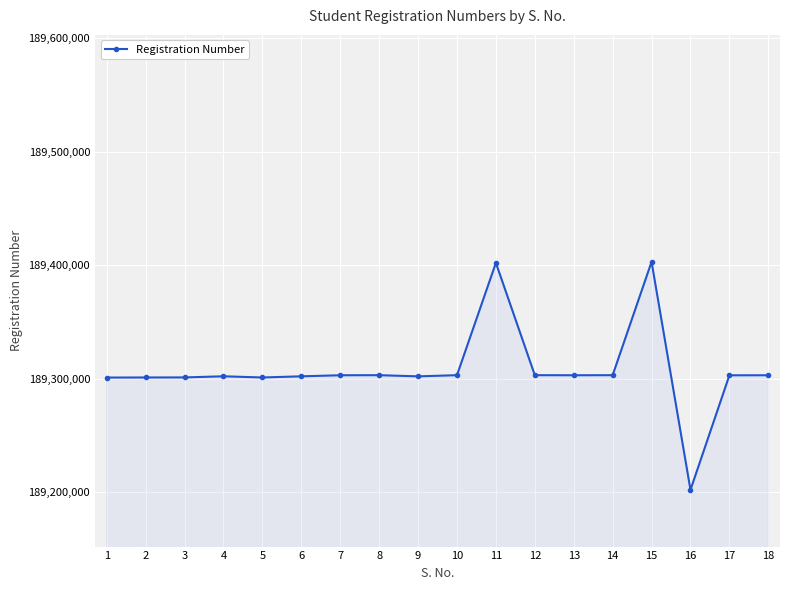

What is the average value?

189307937